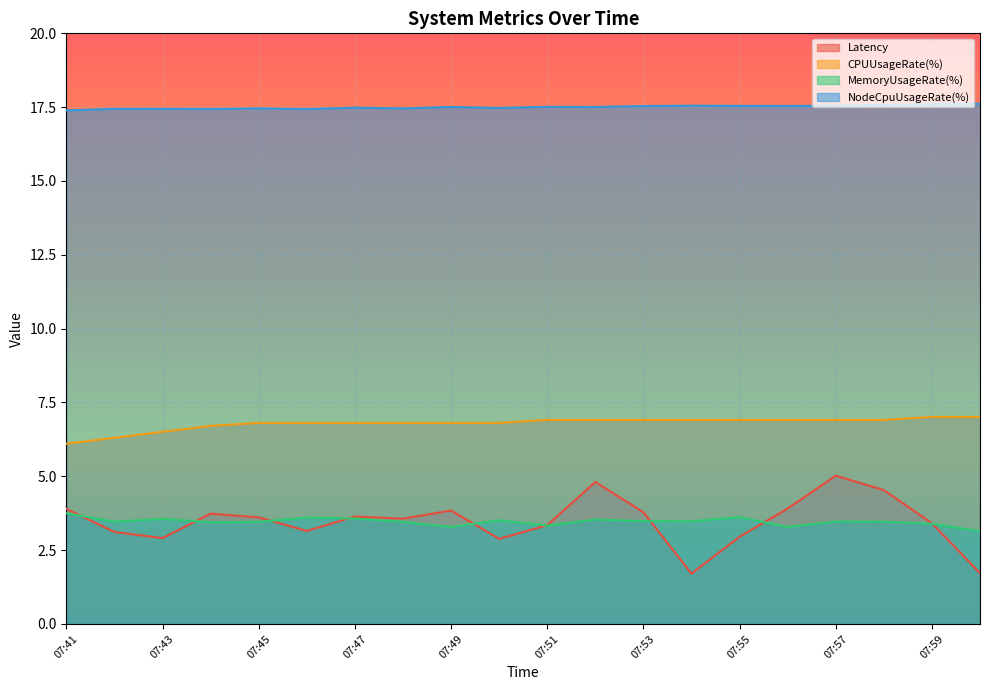

What is the difference between the second highest and second lowest values in the MemoryUsageRate(%) series?

0.3